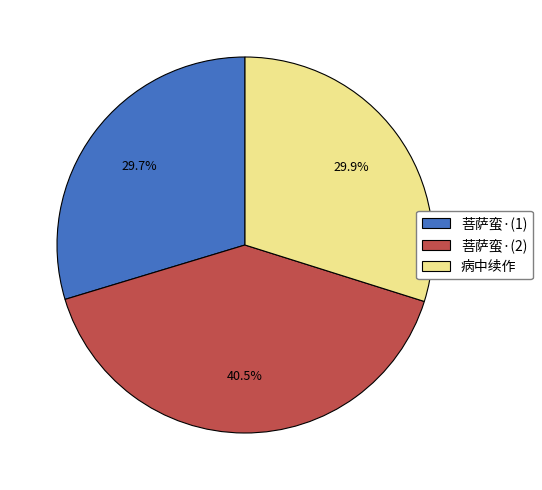

Is 菩萨蛮·(1) the majority of the pie?

No